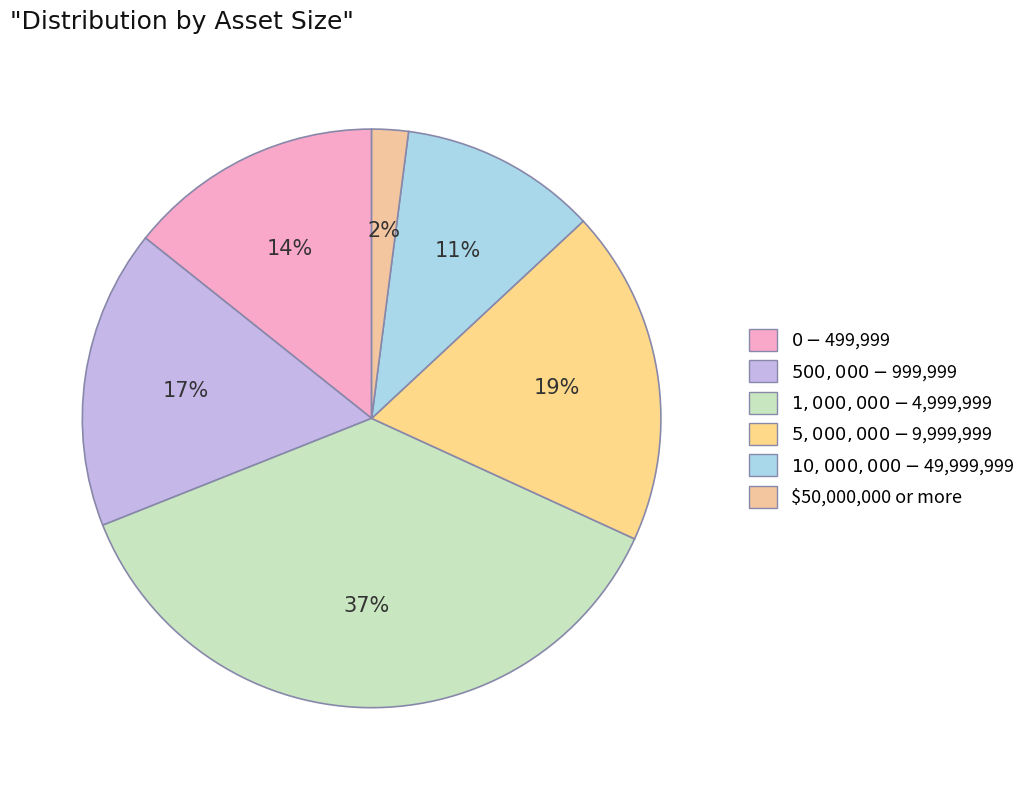

How many segments does this pie chart have?

6